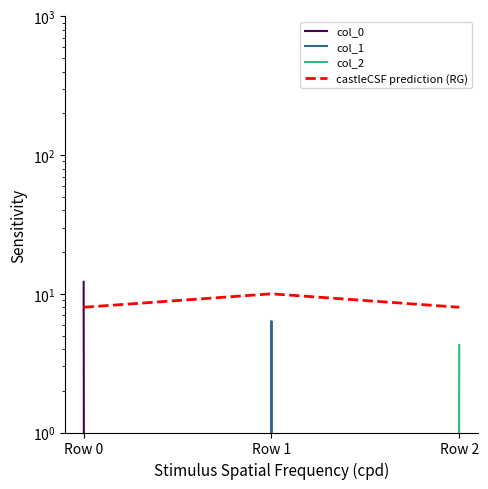

Rank the series at Row 2 from highest to lowest value.

castleCSF prediction (RG), col_2, col_0, col_1